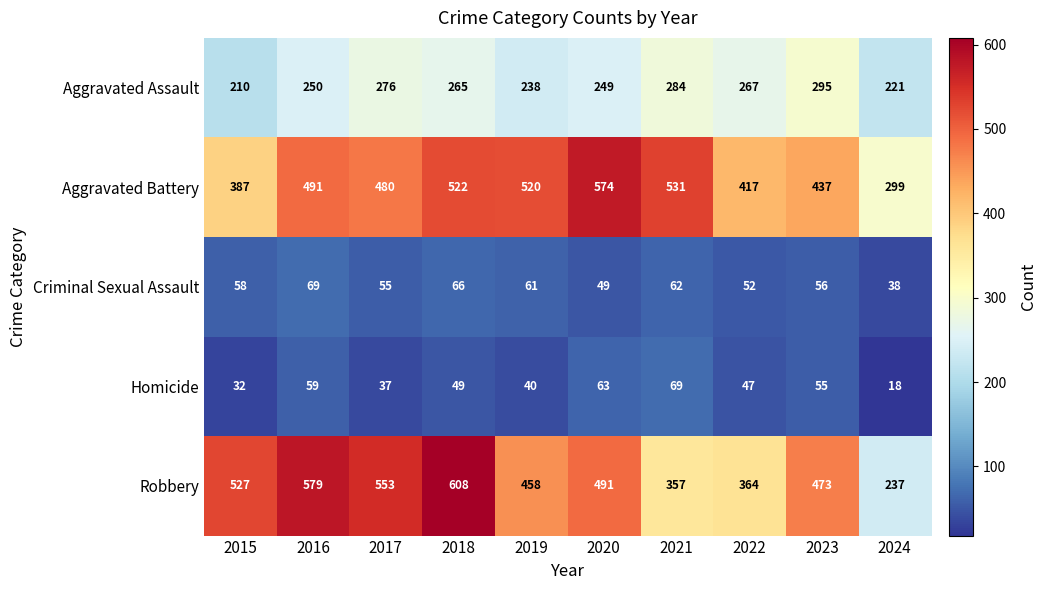

What value does the Homicide series have at 2018, to the nearest 5?

50